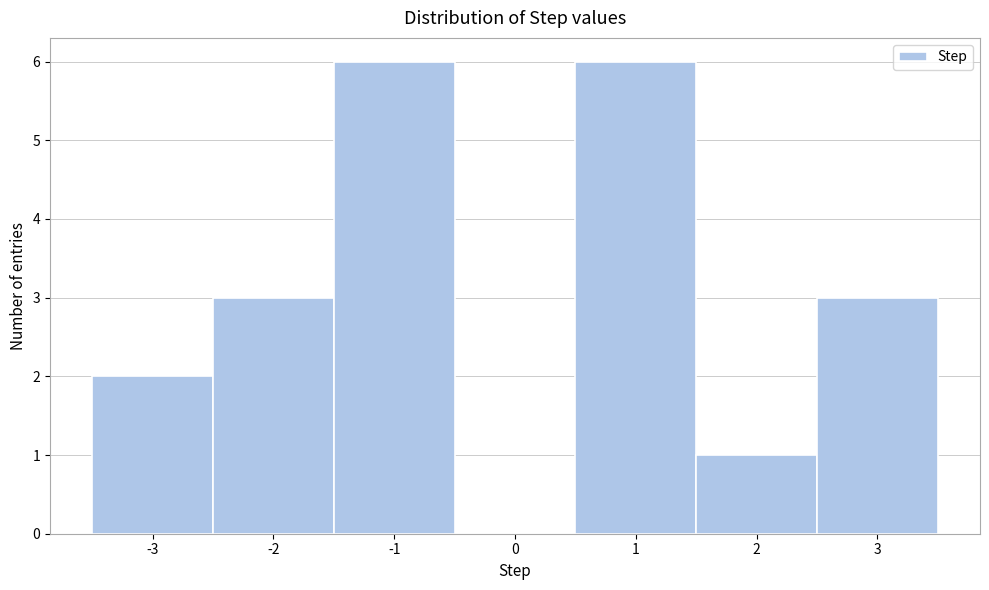

Reading left to right, list every bar in this chart as the range it spans on the x-axis followed by its height. The values are not printed on the chart, so give them approximately, as read against the axis.

-3.5 to -2.5: 2
-2.5 to -1.5: 3
-1.5 to -0.5: 6
-0.5 to 0.5: 0
0.5 to 1.5: 6
1.5 to 2.5: 1
2.5 to 3.5: 3